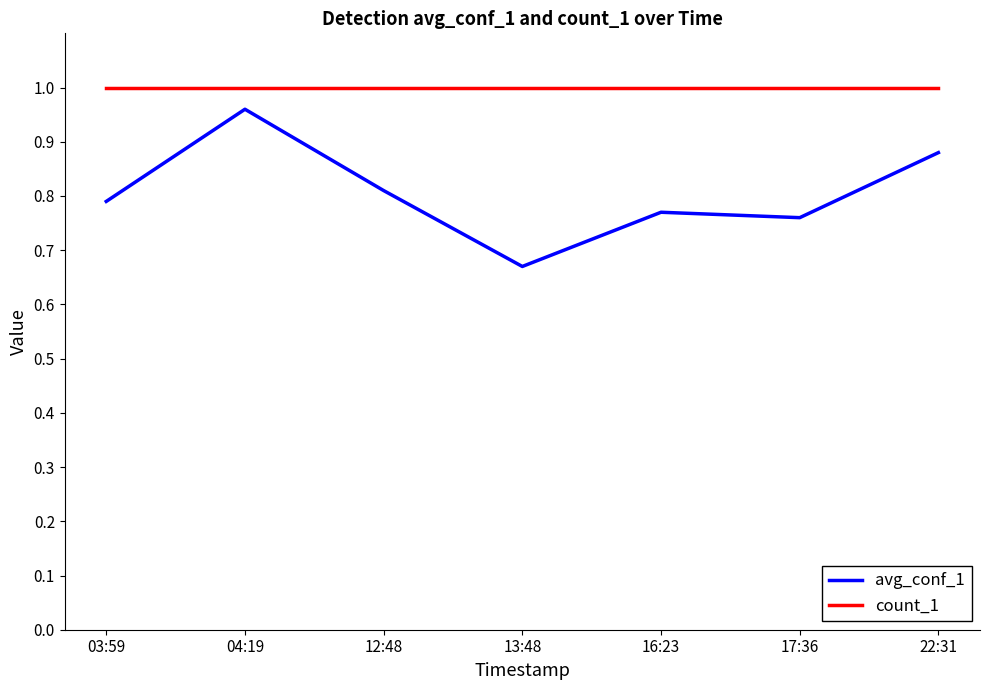

At how many categories does at least one series exceed 0?

7